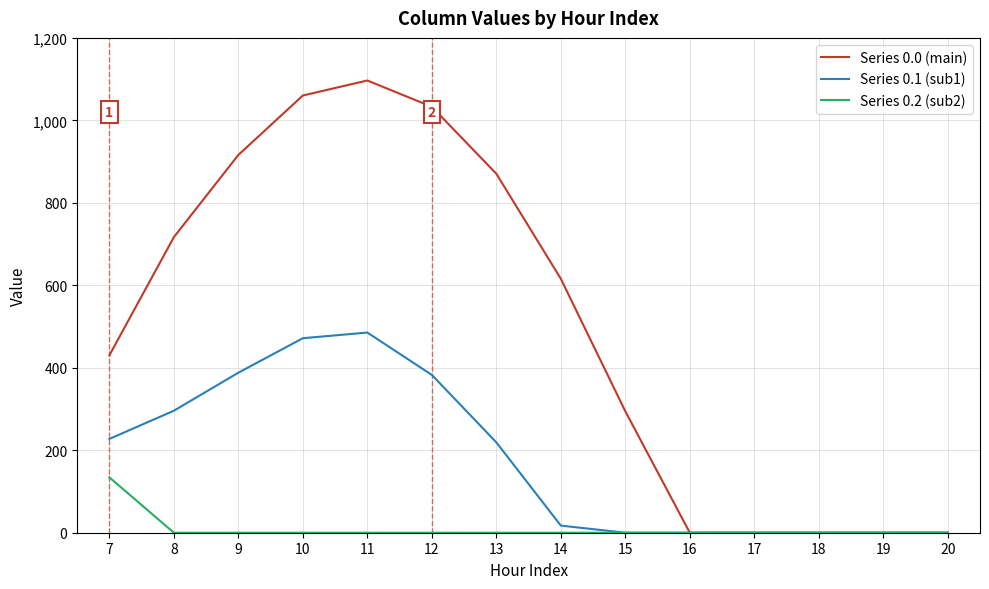

What is the maximum value shown in the chart?

1096.7